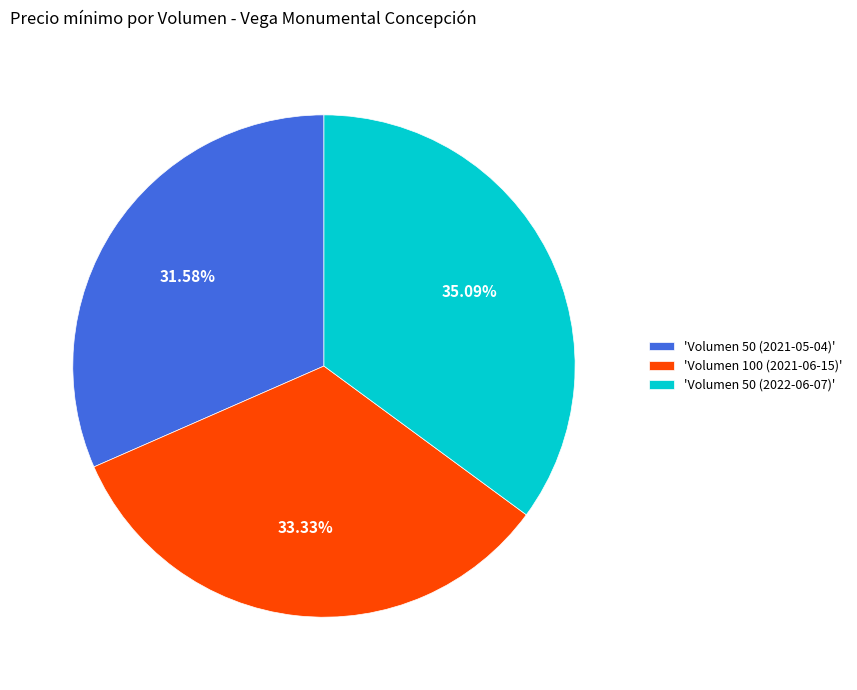

Do 'Volumen 100 (2021-06-15)' and 'Volumen 50 (2021-05-04)' together represent more than half of the pie?

Yes